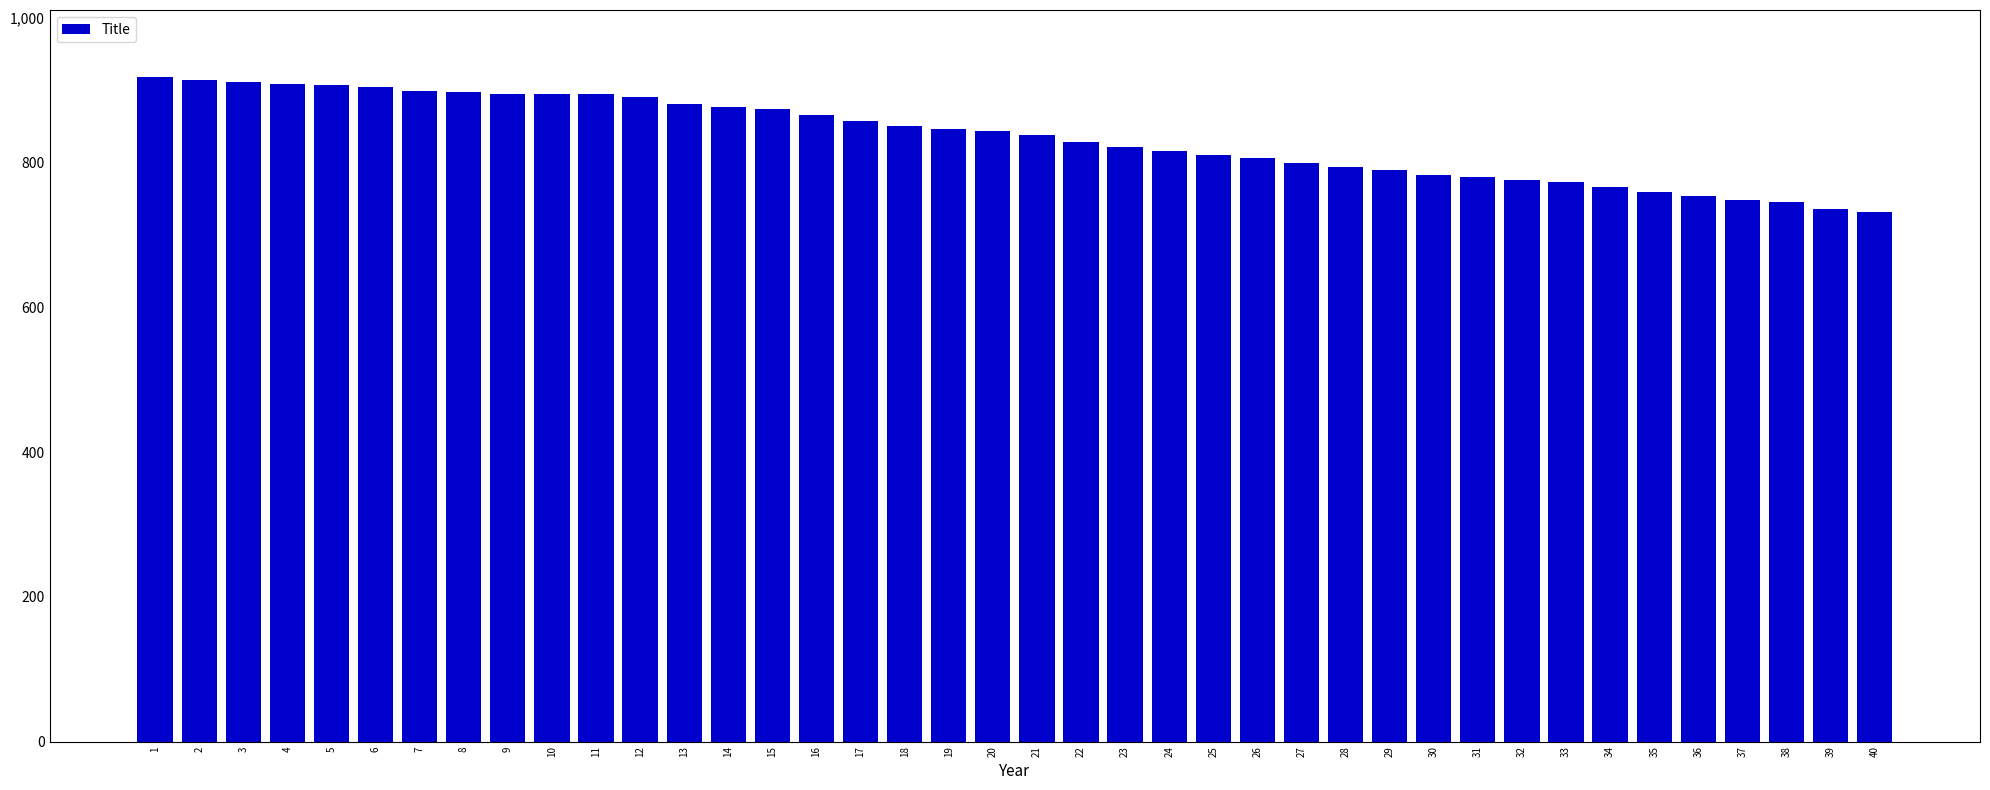

How many bars are there in total?

40